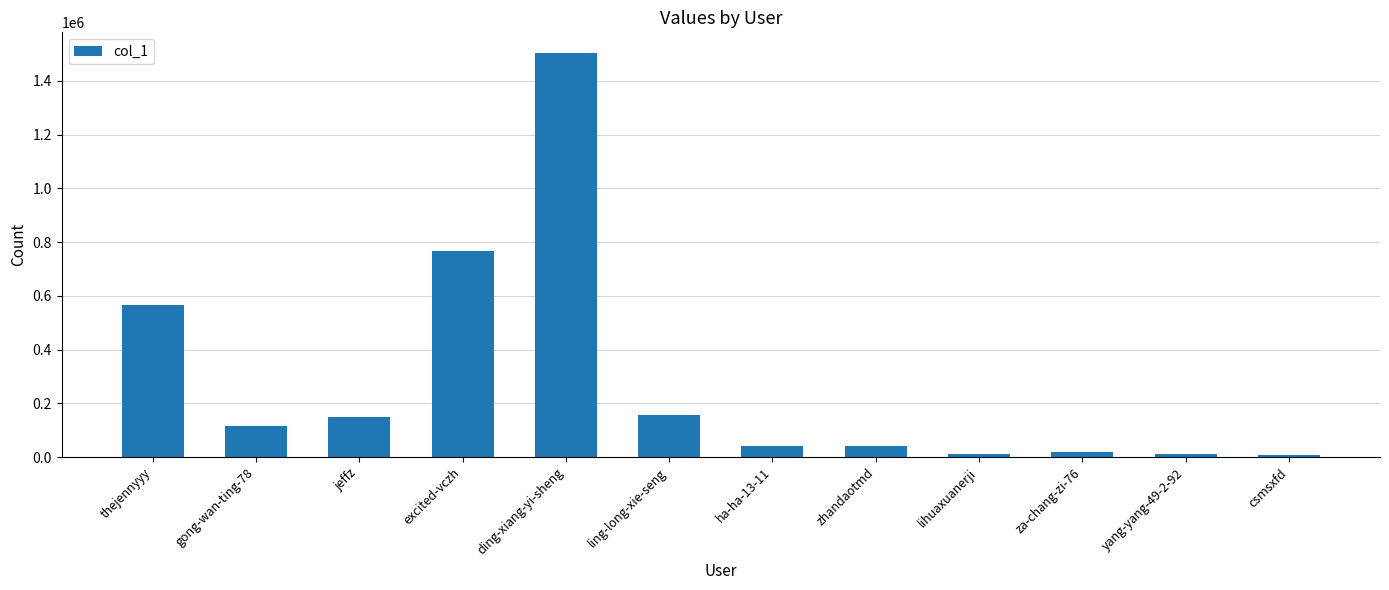

What is the difference between the values at zhandaotmd and lihuaxuanerji?

32089